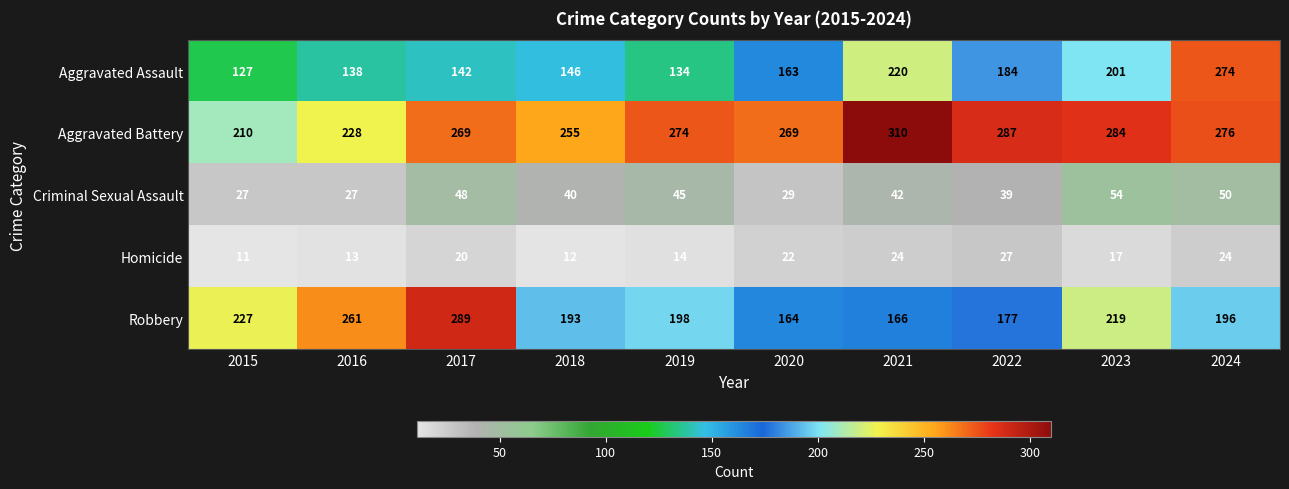

What is the difference between the maximum and minimum values in the Robbery series?

125